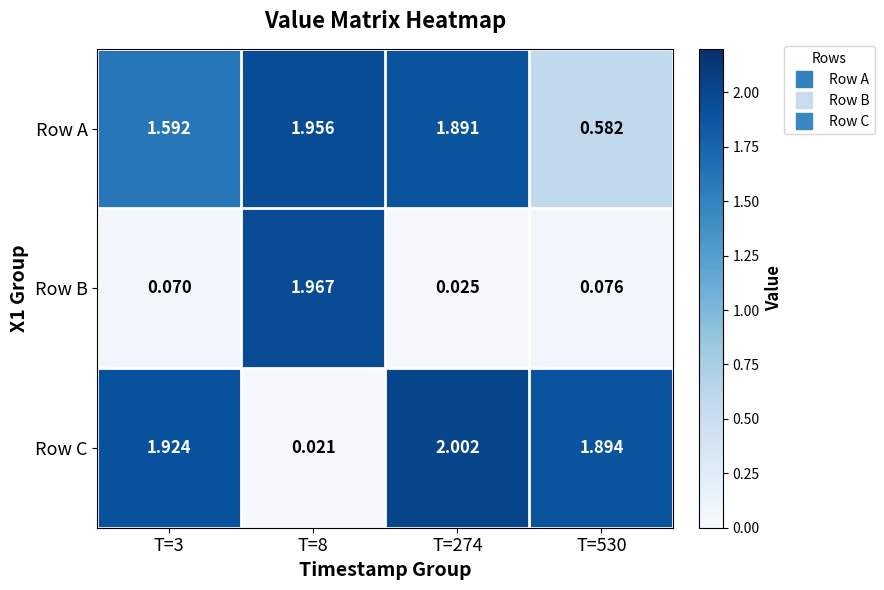

Which series changed the most between T=8 and T=530?

Row B